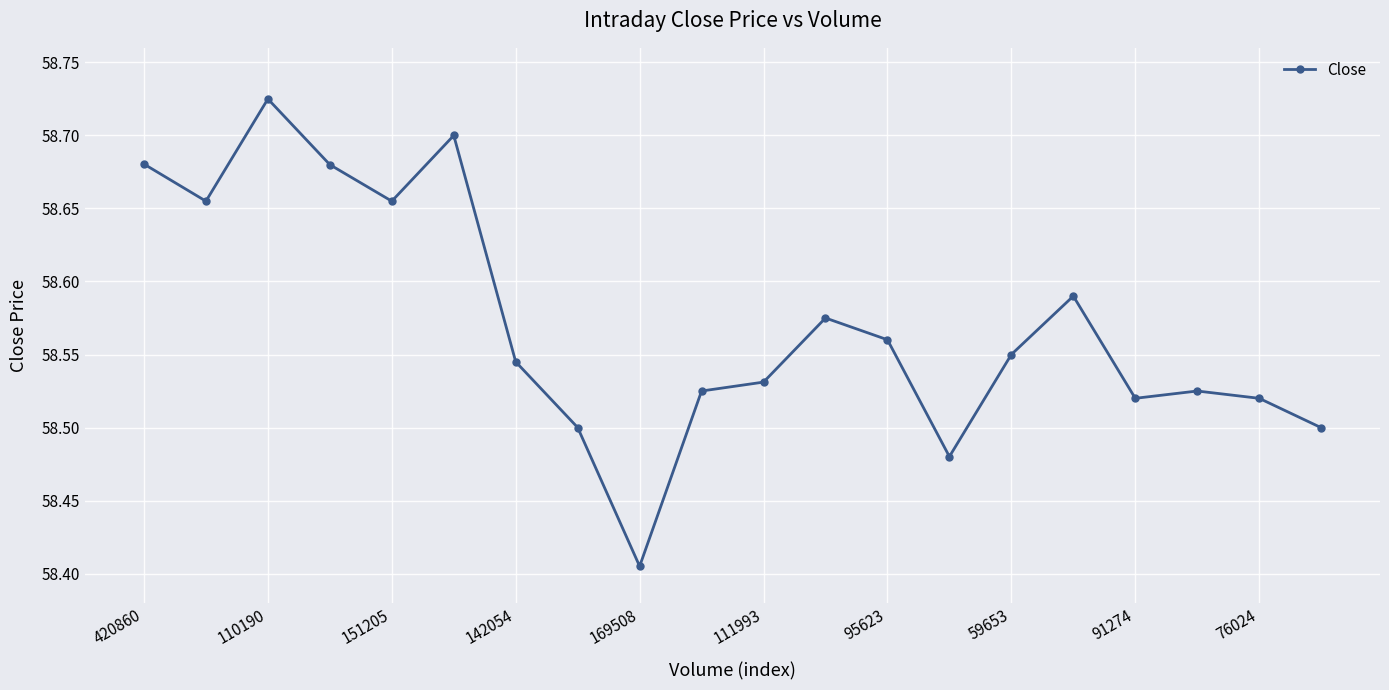

True or false: there are more than 2 points higher than both neighbors.

True